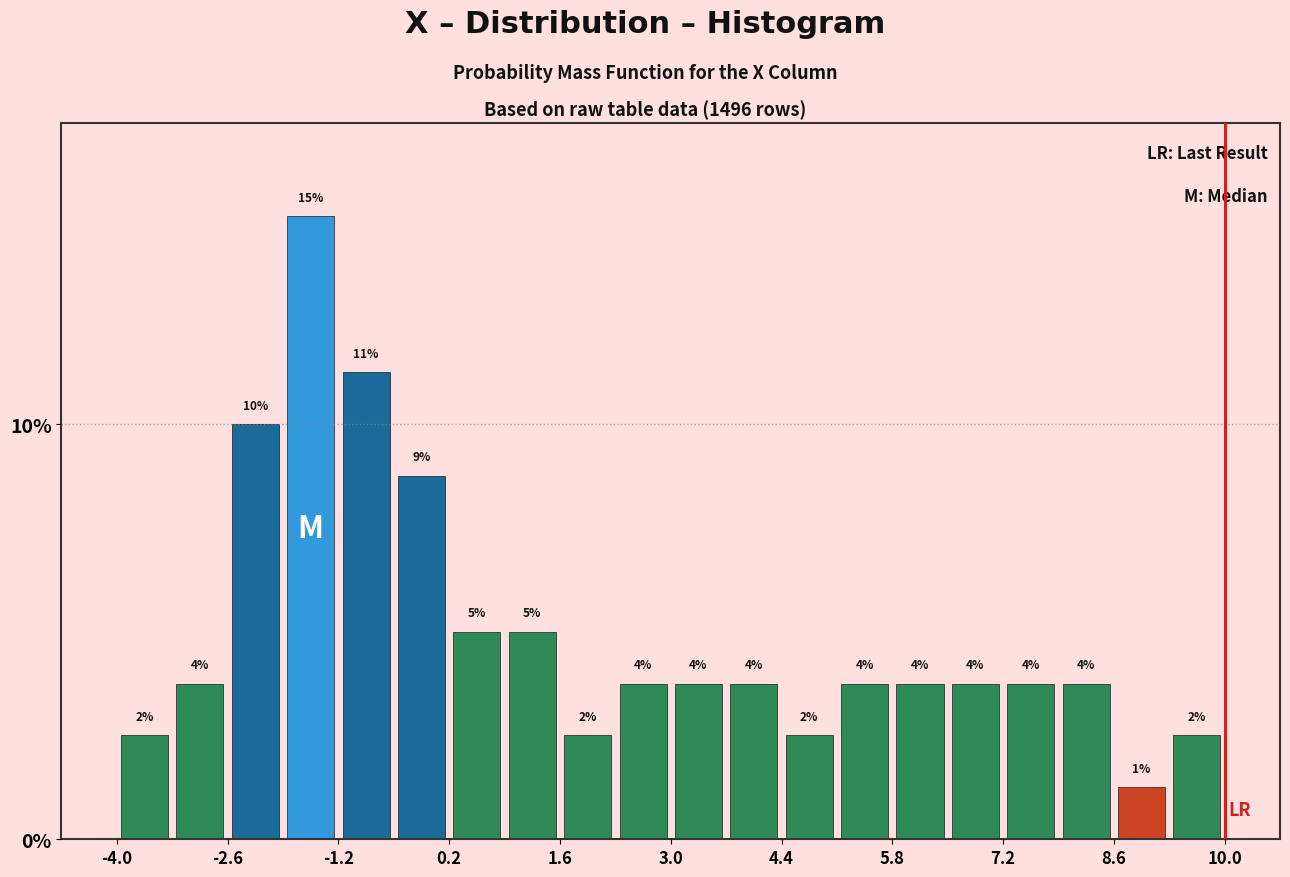

Around what value on the x-axis is the tallest bar? Give the approximate position of its centre, as read against the axis.

-1.6